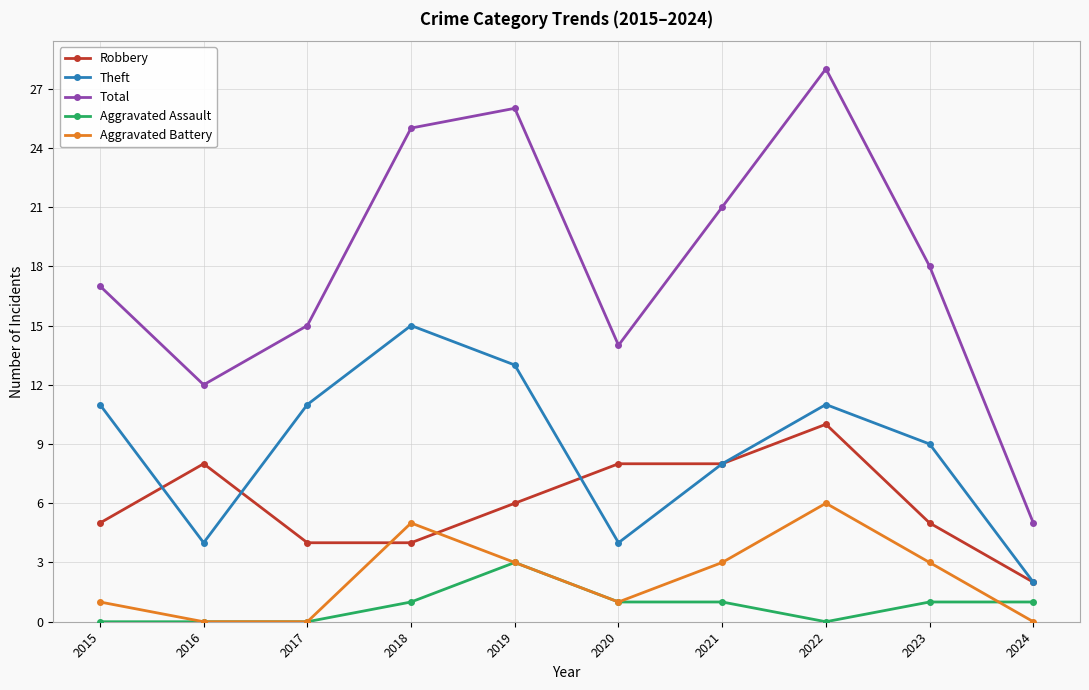

Which series changed the most between 2016 and 2021?

Total